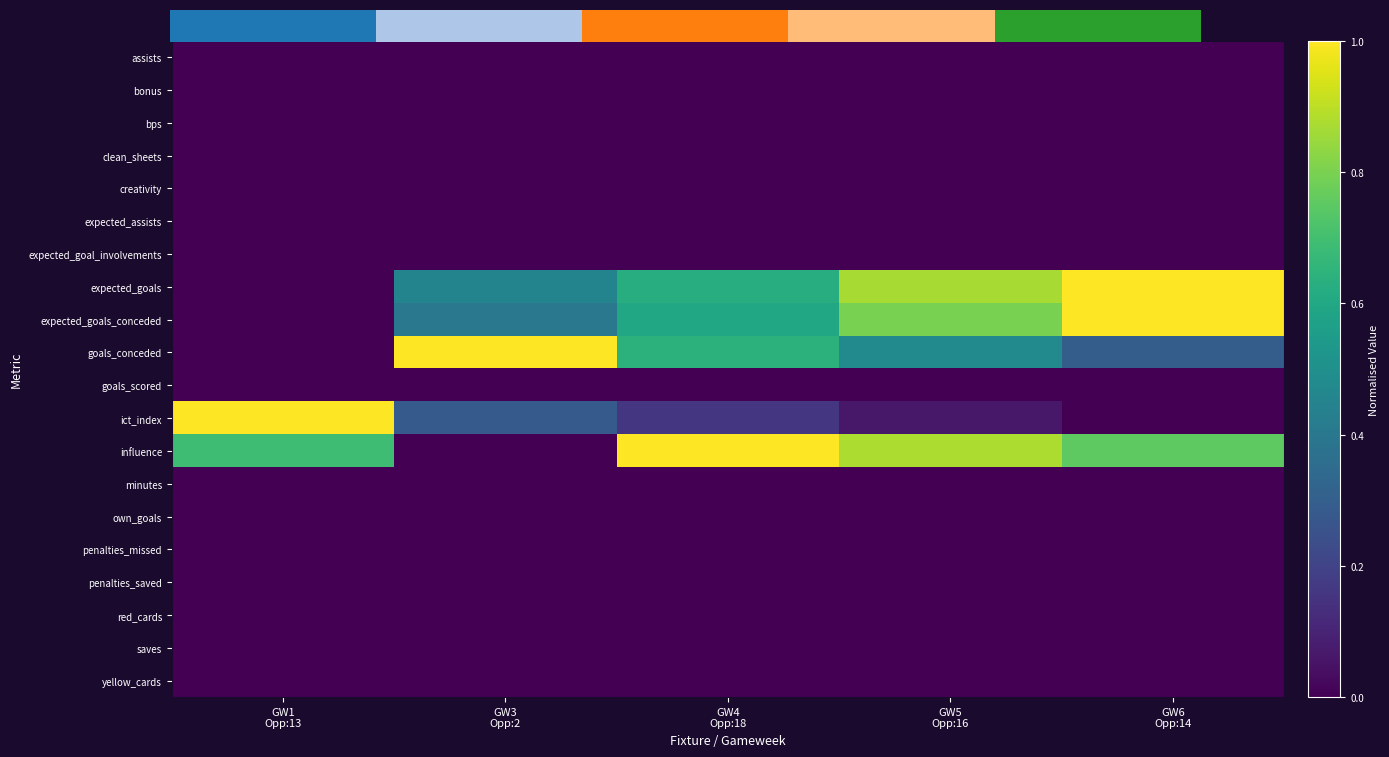

What is the total value across all series at GW1
Opp:13?

1.7